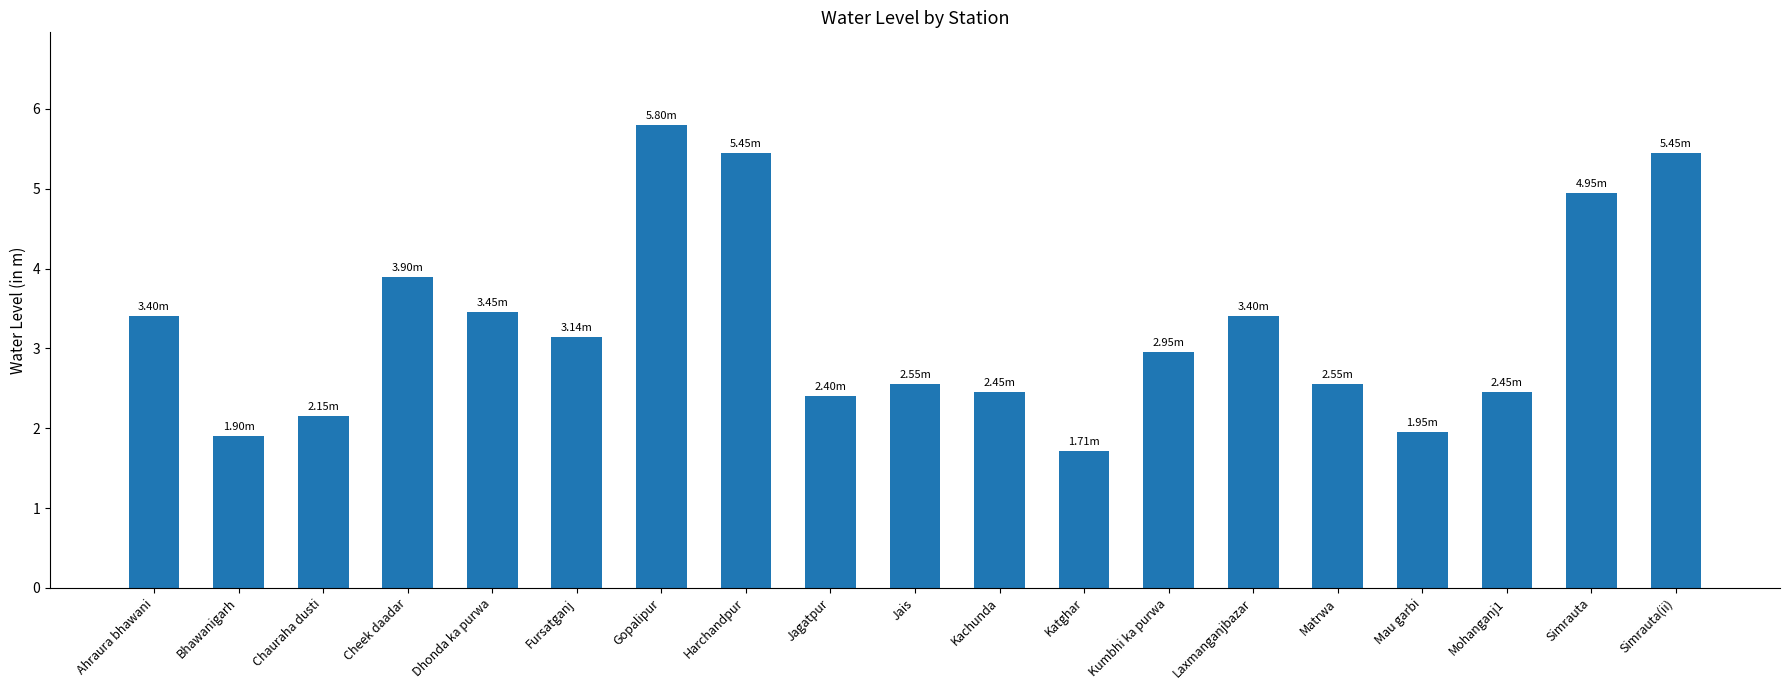

Where is the data nearest to the value 3?

Kumbhi ka purwa